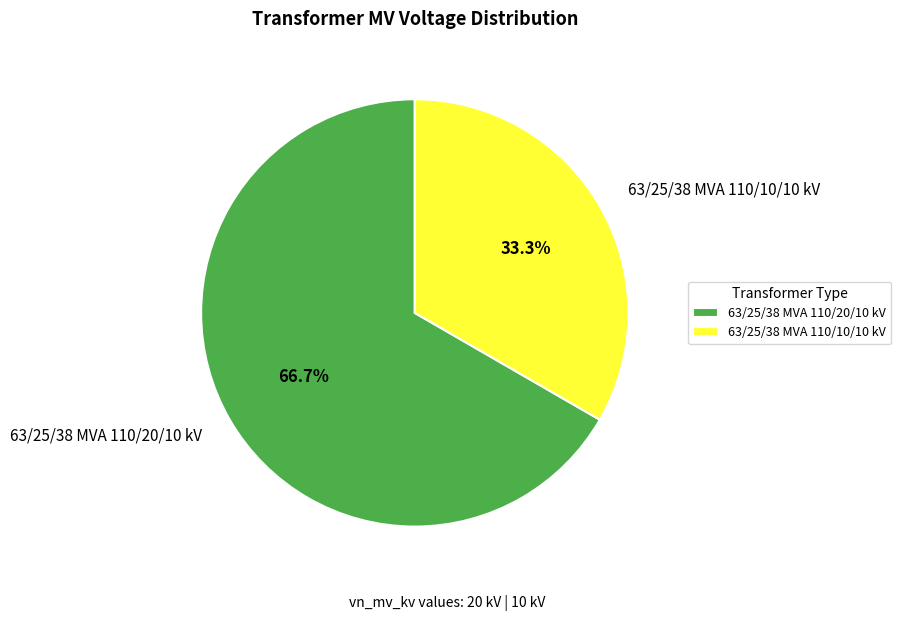

How many slices are in this pie chart?

2